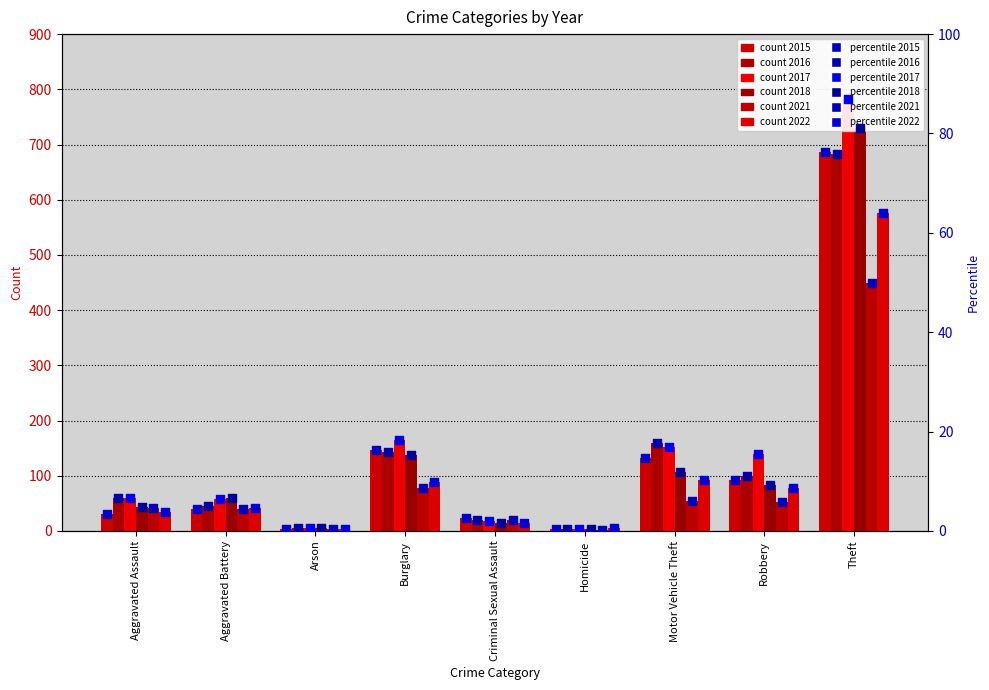

Which series contains the highest Y value?

2017 pct